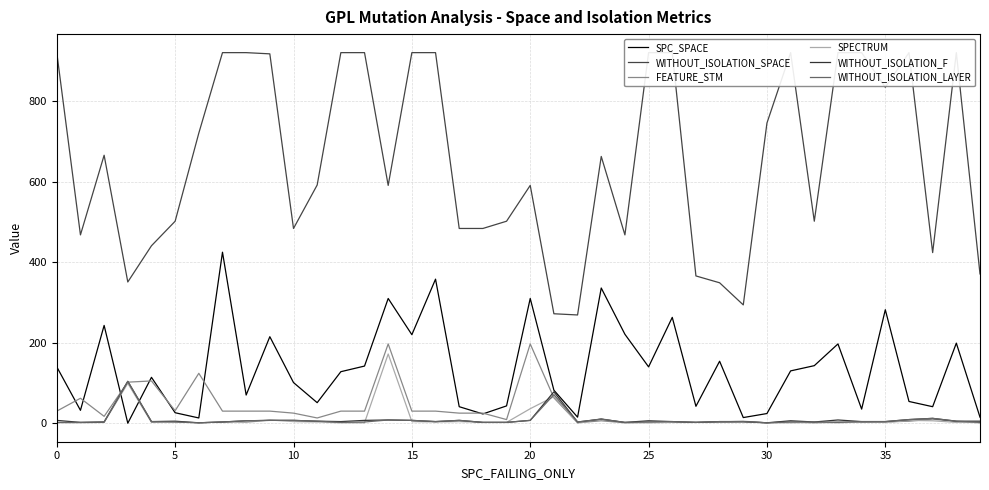

What is the maximum value for WITHOUT_ISOLATION_LAYER?

104